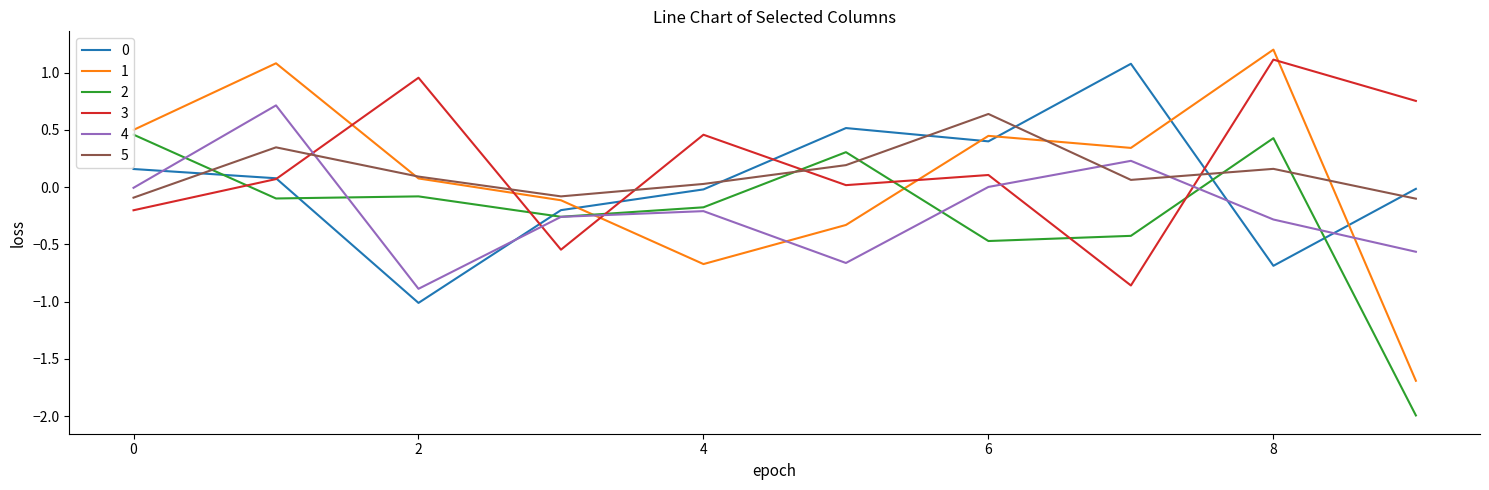

True or false: 4 and 3 cross at least once.

True